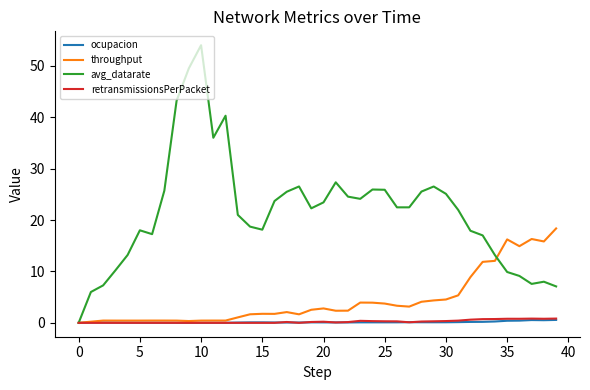

What is the sum of all retransmissionsPerPacket values?

9.6